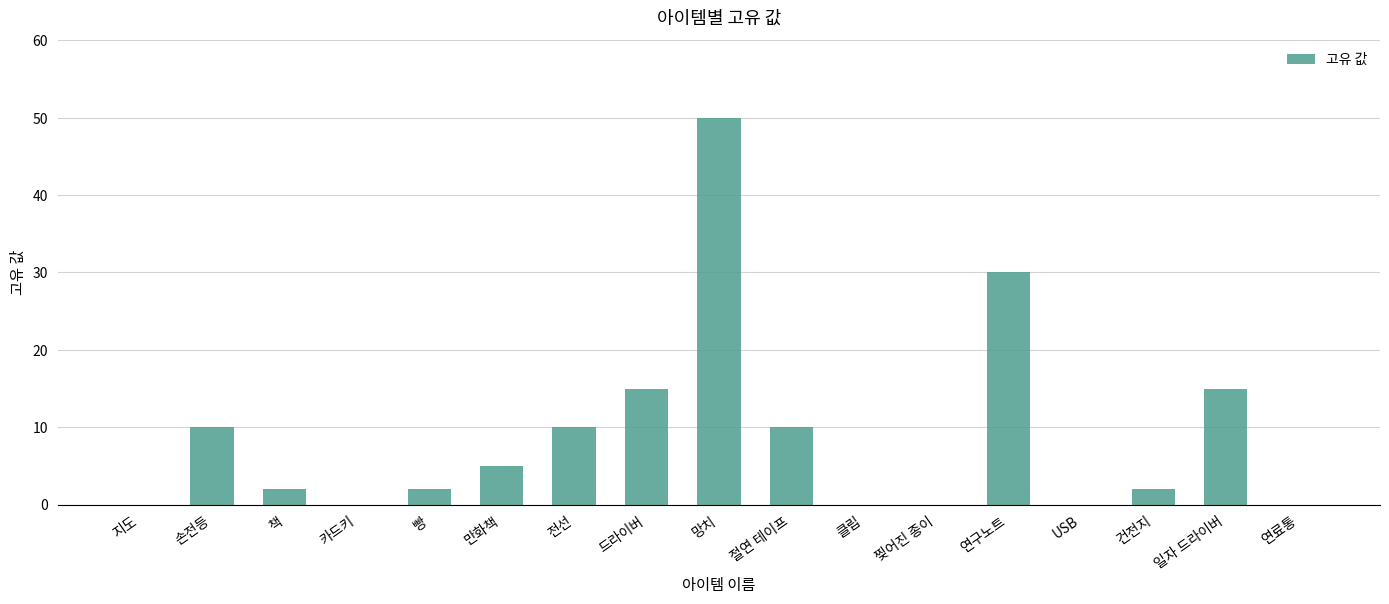

Which has a higher value, 드라이버 or 망치?

망치